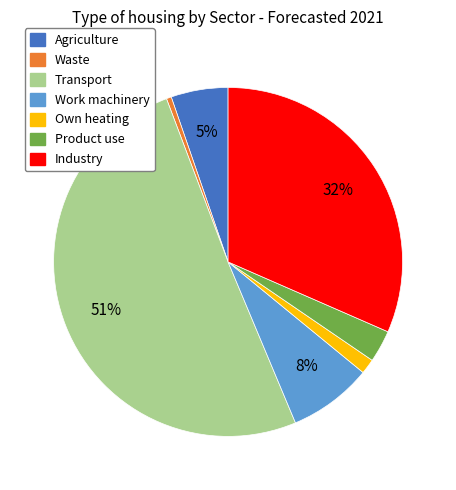

How many segments does this pie chart have?

7